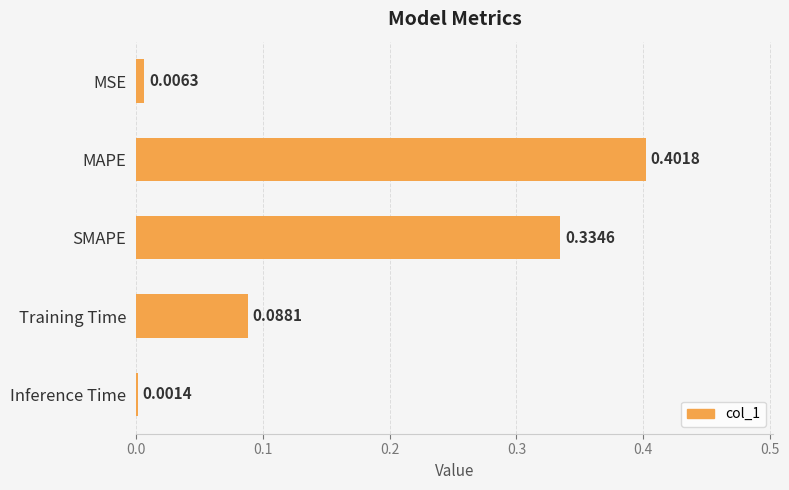

What is the change in value from MSE to MAPE?

+0.4